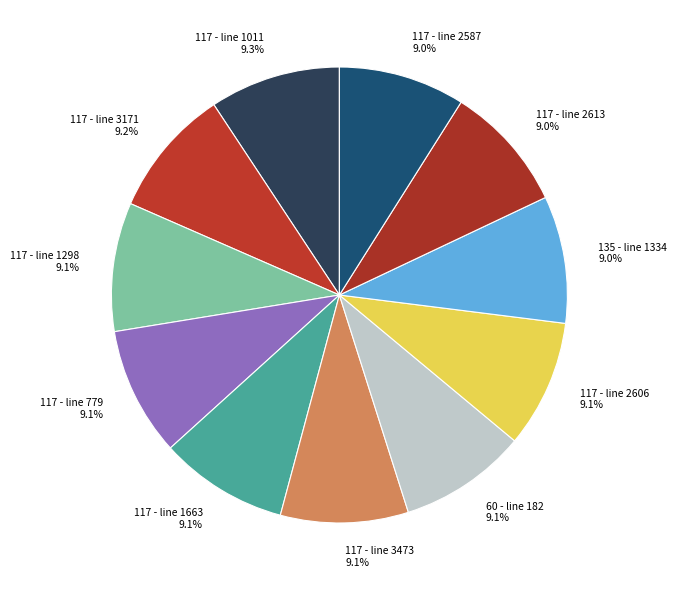

Is there any slice that represents more than half of the pie?

No